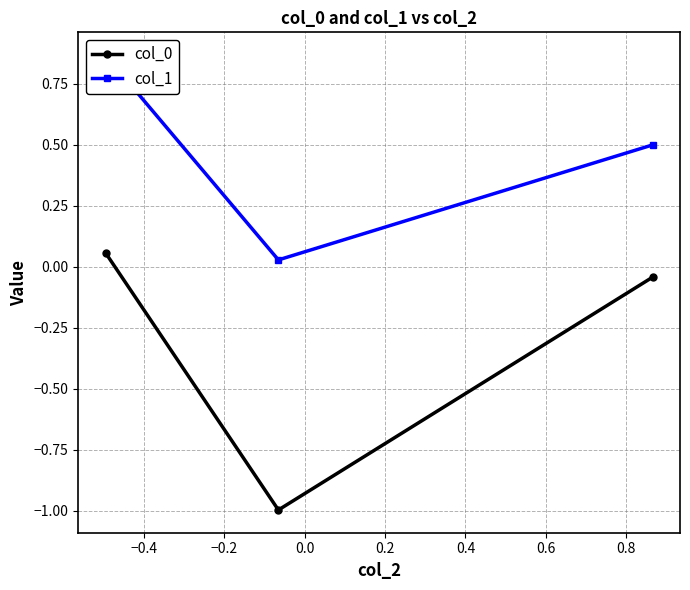

What is the value of the col_0 point at the 2nd from the left?

-1.0